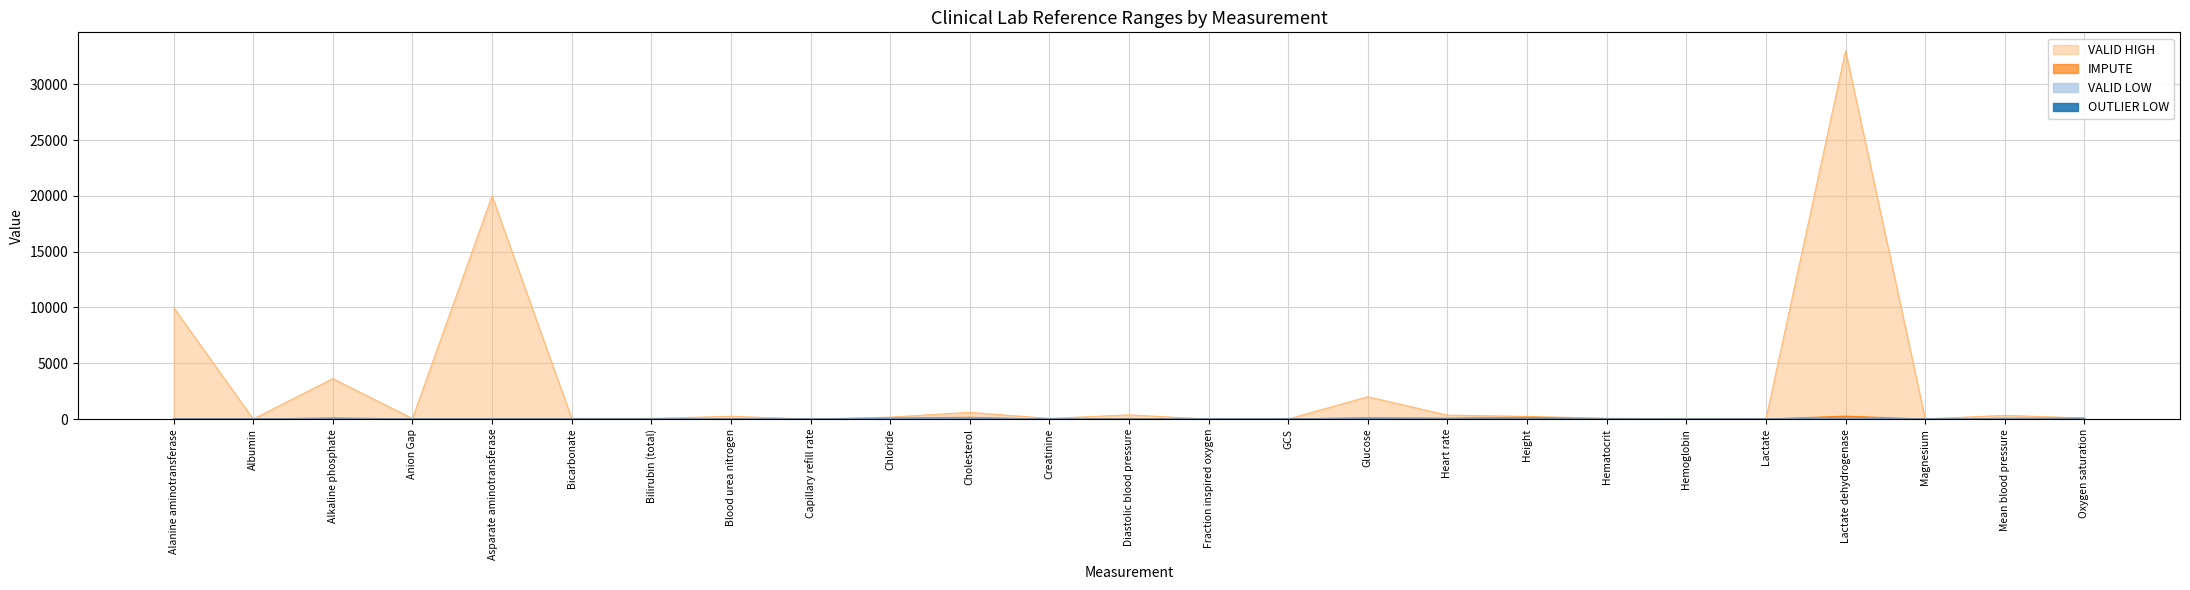

What are all the series names shown in the legend?

OUTLIER LOW, VALID LOW, IMPUTE, VALID HIGH